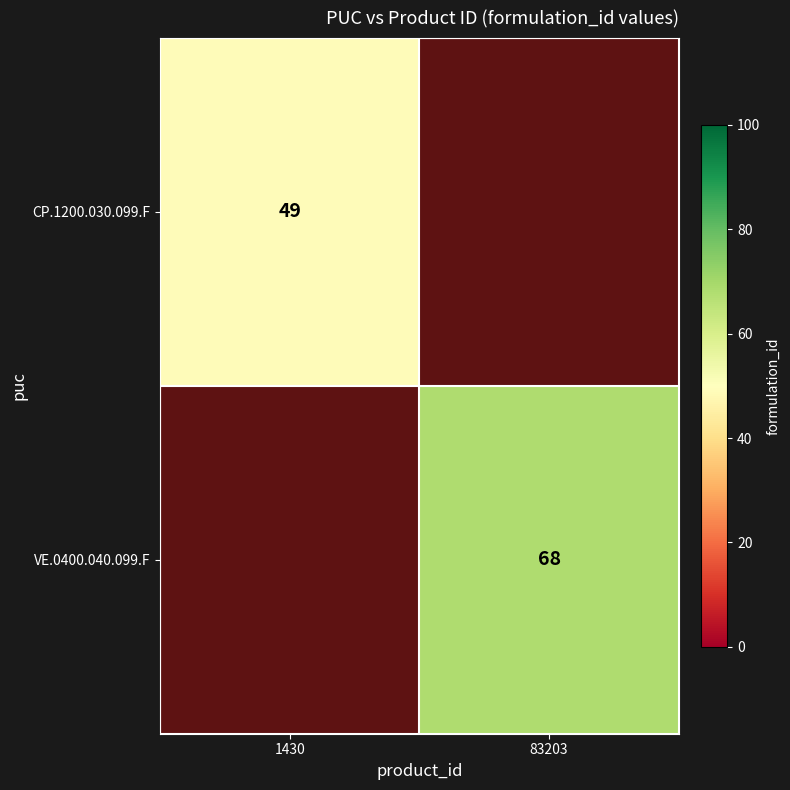

True or false: VE.0400.040.099.F has a value of 68 at 83203.

True